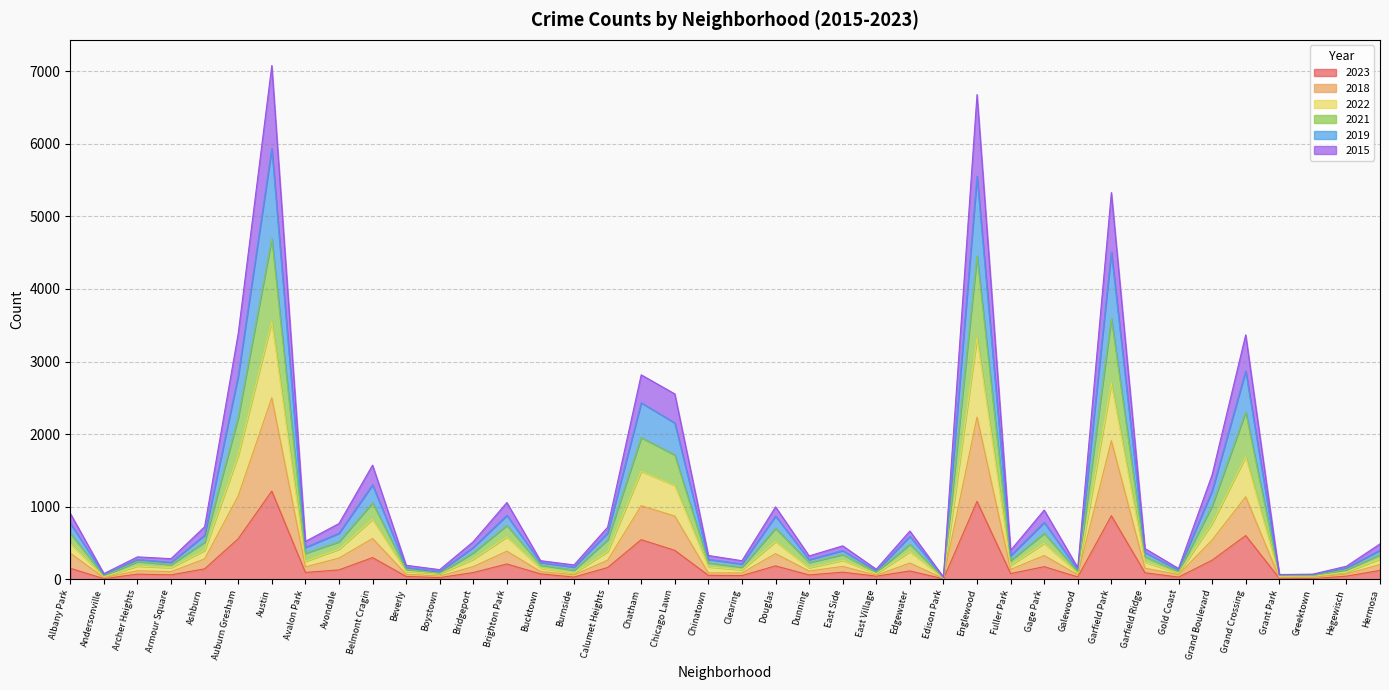

True or false: 2023 has a value of 35 at Armour Square.

False